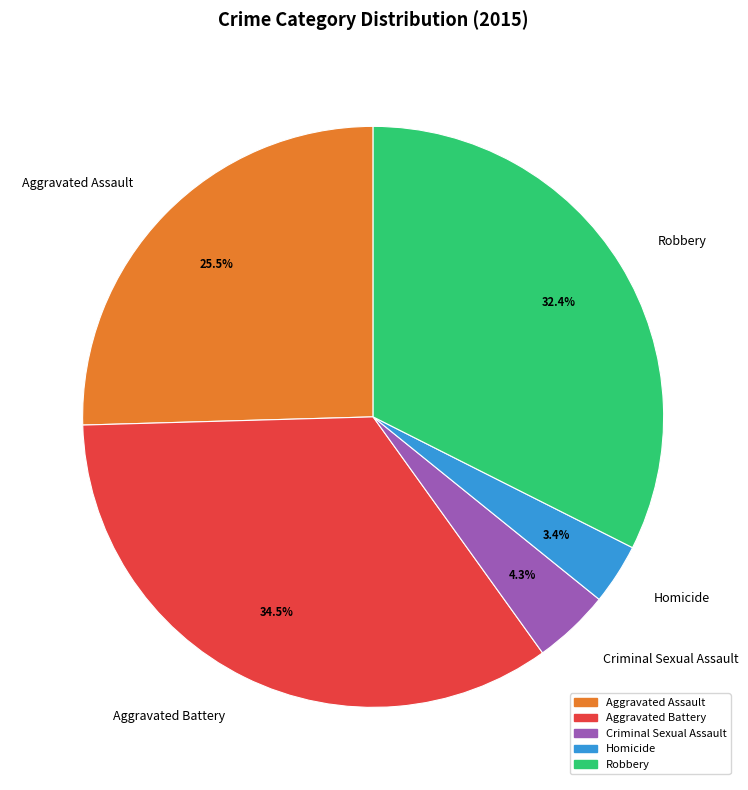

To the nearest percent, what is the difference between the largest and smallest slice percentages?

31%